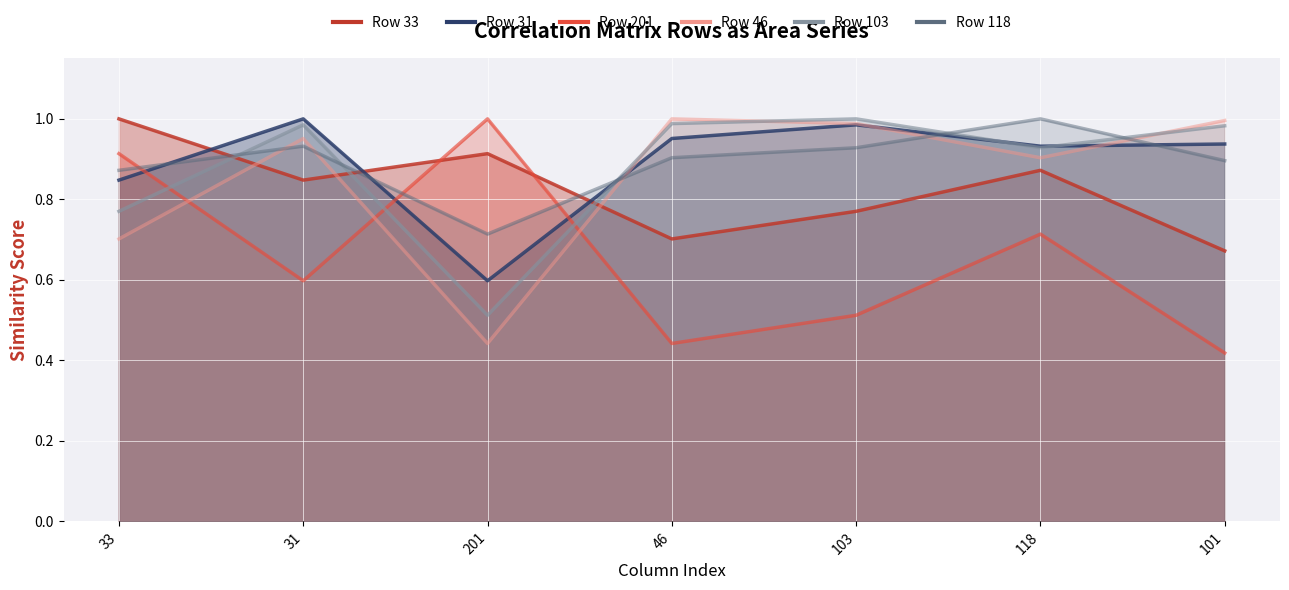

The 103 series shows 0.6 at 103. True or false?

False